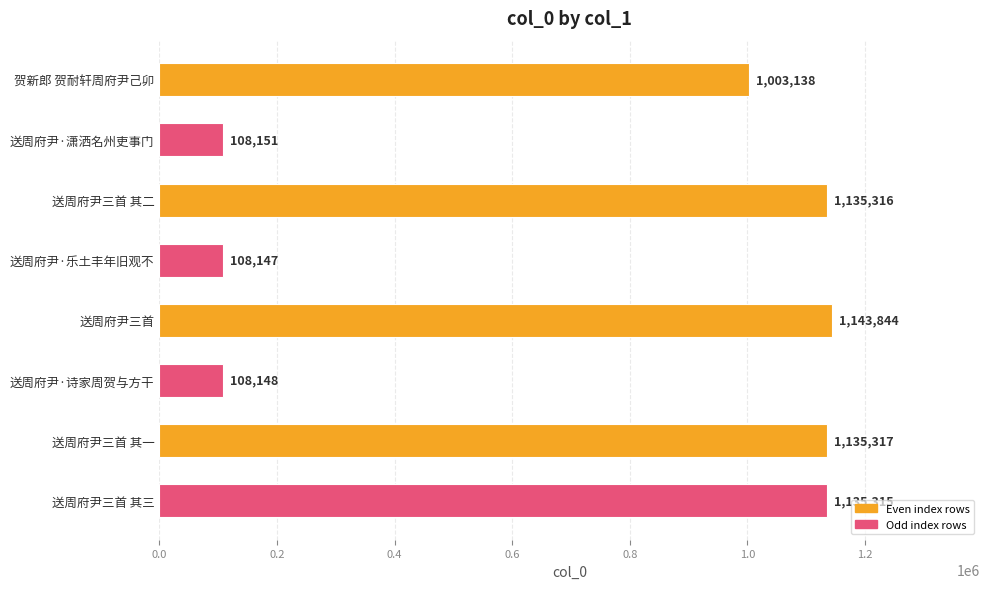

What is the difference between the maximum and minimum values?

1035697